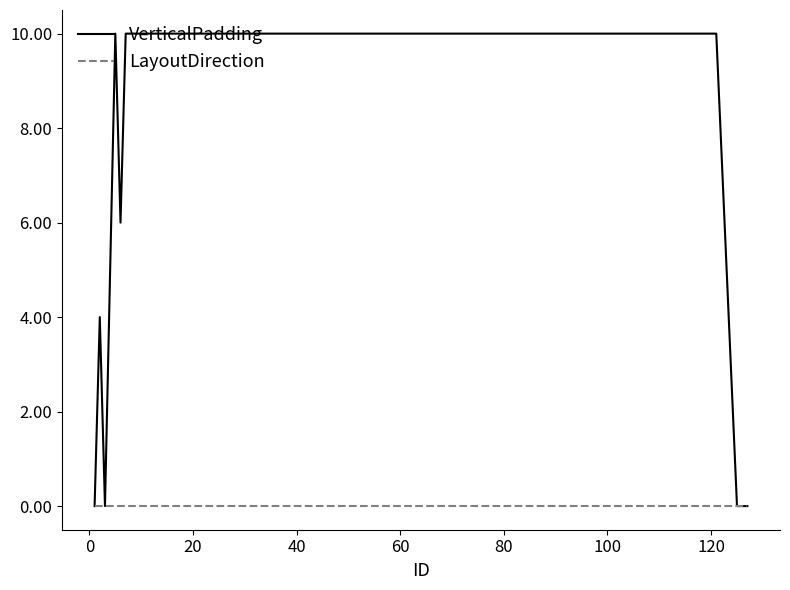

Rank the series by their average value, from lowest to highest.

LayoutDirection, VerticalPadding